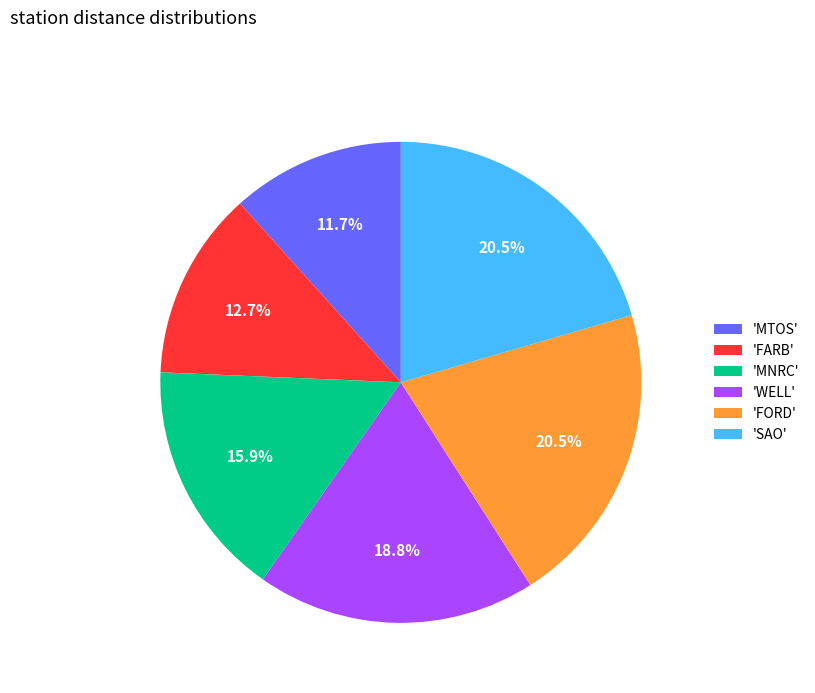

Does any single category account for the majority?

No